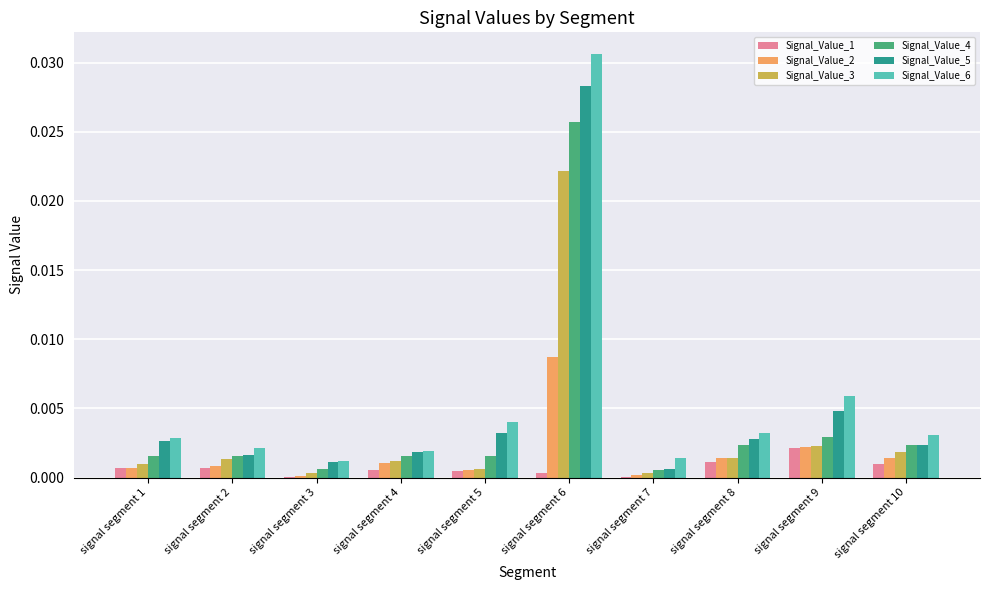

At which label does Signal_Value_1 reach its peak?

signal segment 9